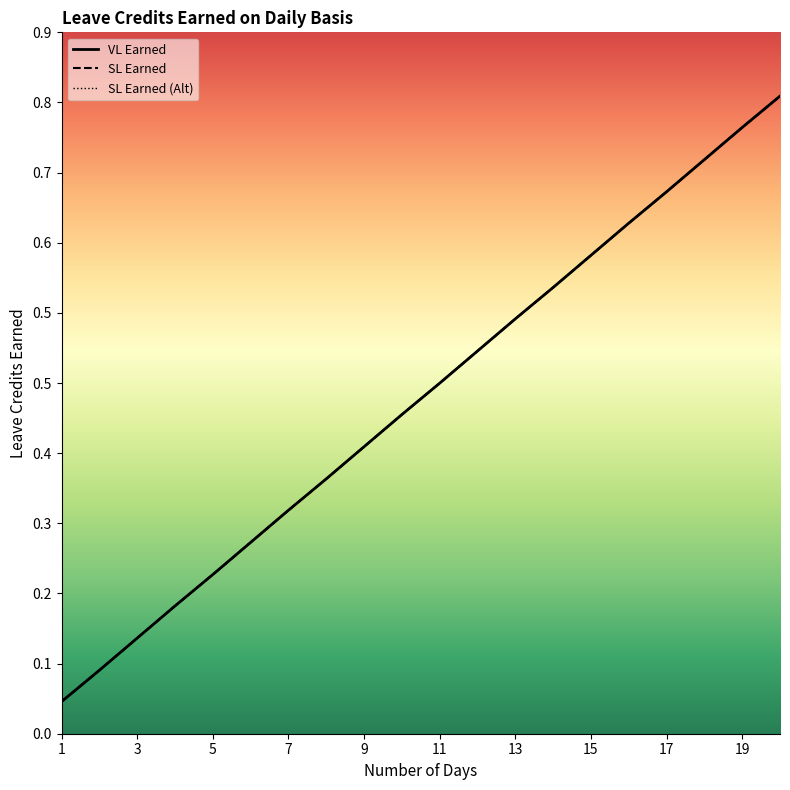

Reading left to right, list all the values displayed in this chart.

VL Earned: 0.0	0.1	0.1	0.2	0.2	0.2	0.3	0.3	0.4	0.4	0.5	0.5	0.5	0.6	0.6	0.7	0.7	0.8	0.8	0.8
SL Earned: 0.0	0.1	0.1	0.2	0.2	0.2	0.3	0.3	0.4	0.4	0.5	0.5	0.5	0.6	0.6	0.7	0.7	0.8	0.8	0.8
SL Earned (Alt): 0.0	0.1	0.1	0.2	0.2	0.2	0.3	0.3	0.4	0.4	0.5	0.5	0.5	0.6	0.6	0.7	0.7	0.8	0.8	0.8